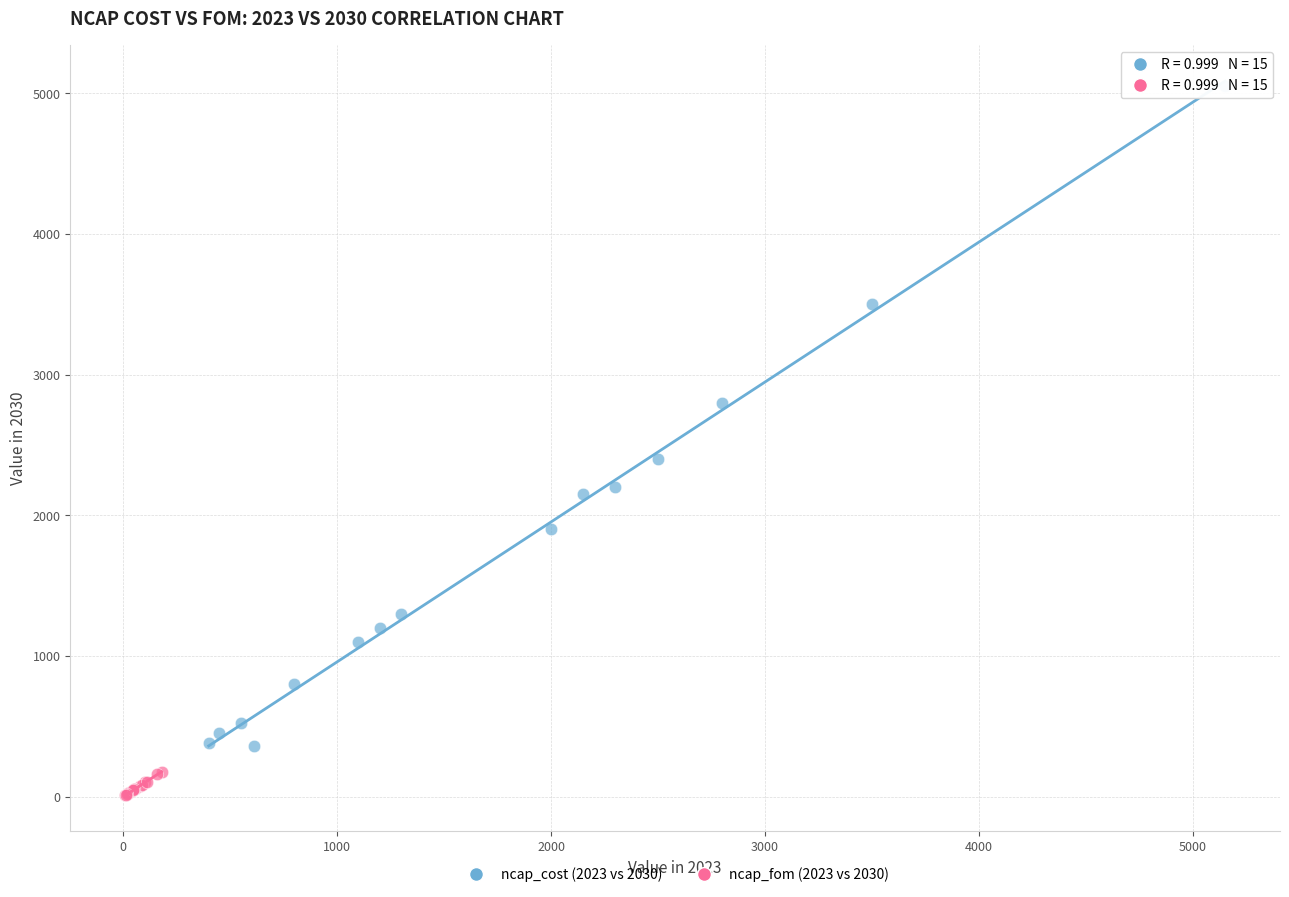

Which series has the widest spread of Y values?

ncap_cost (2023 vs 2030)